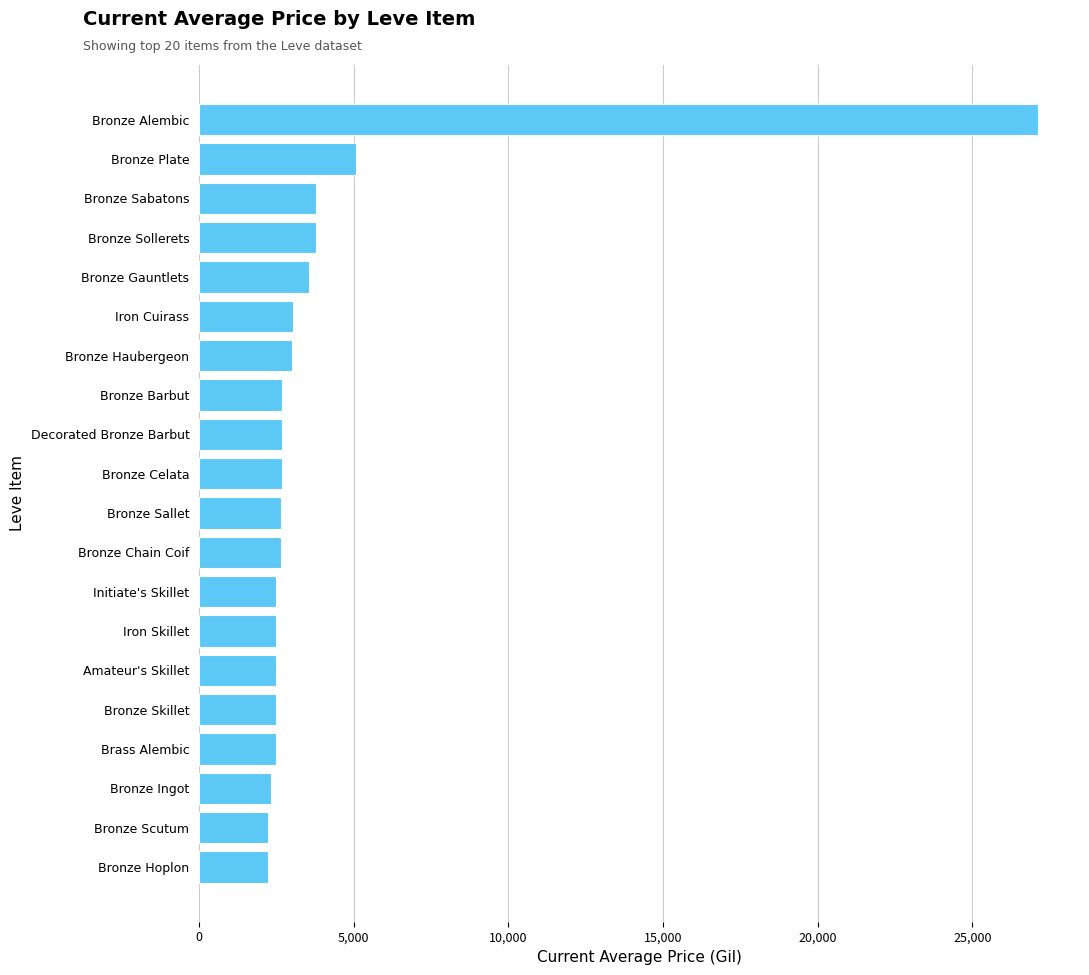

How many bars are there in total?

20